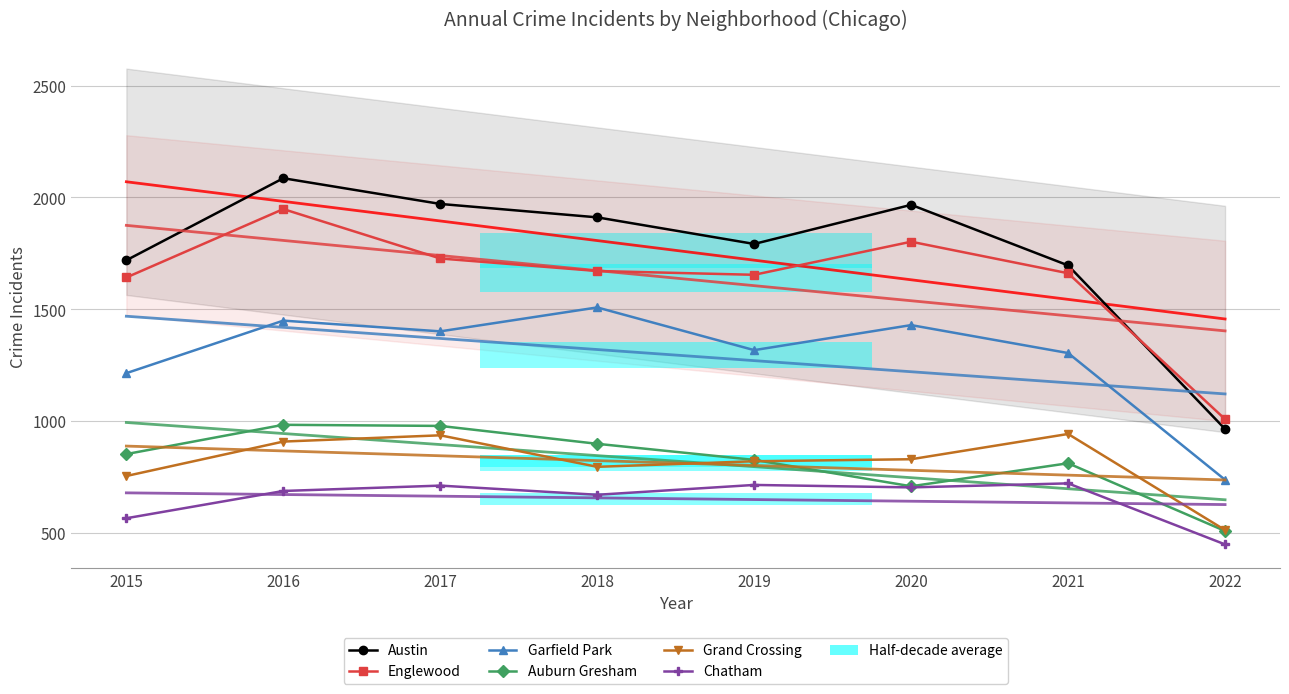

What is the total value across all series at 2021?

7135